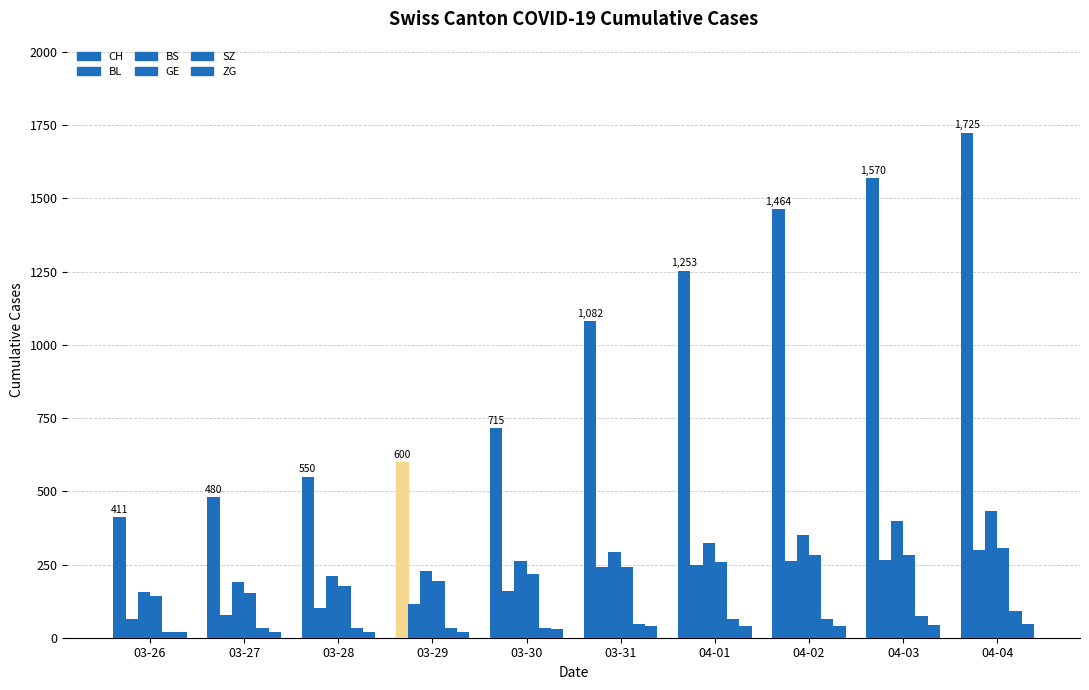

What is the label of the 4th bar from the left?

03-29